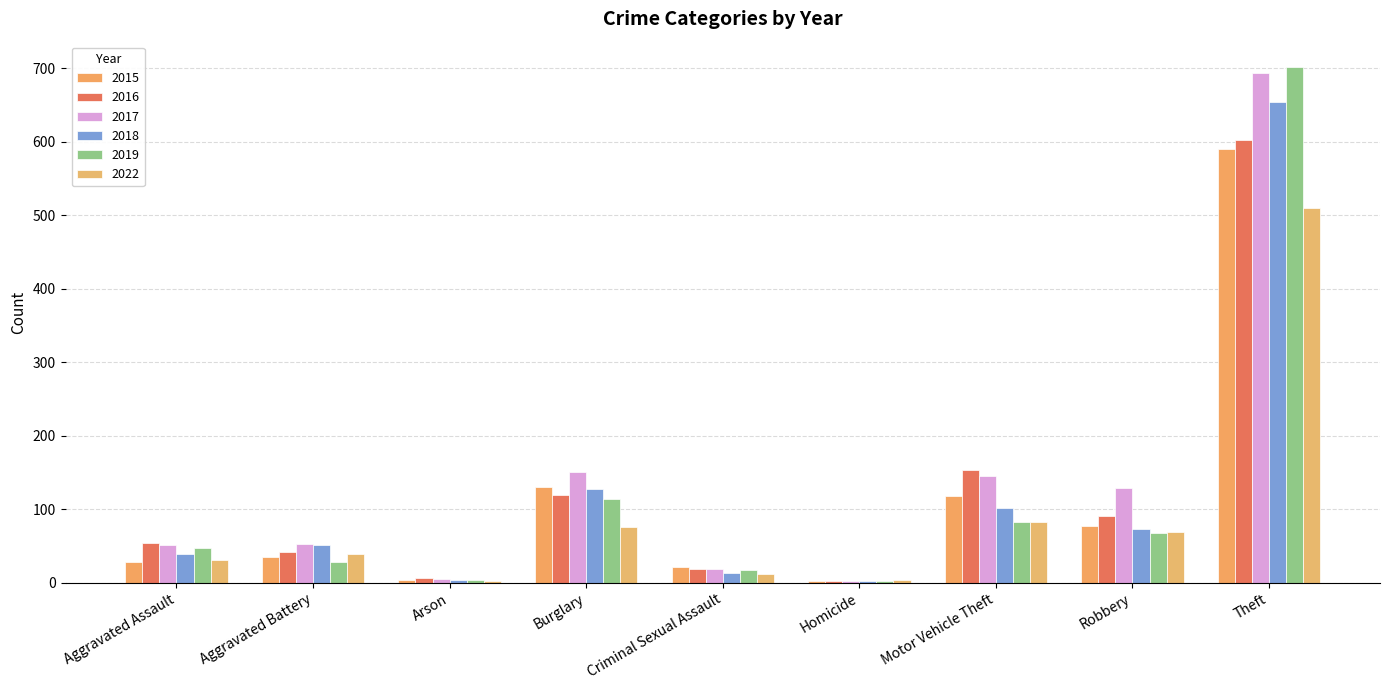

What is the sum of all 2019 values?

1065